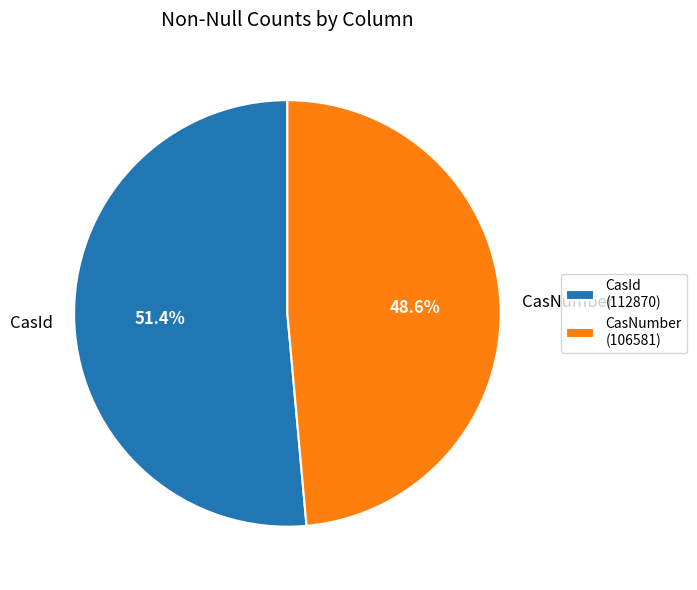

To the nearest percent, what is the difference between the largest and smallest slice percentages?

3%